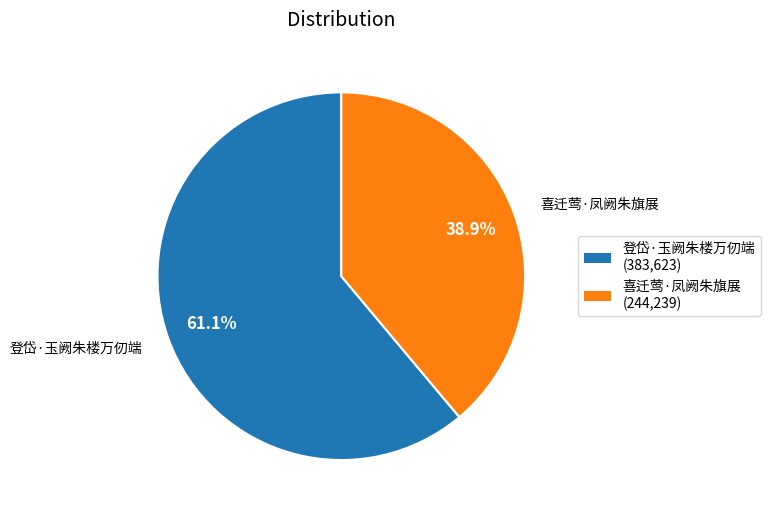

What portion of the pie excludes 喜迁莺·凤阙朱旗展?

61.1%